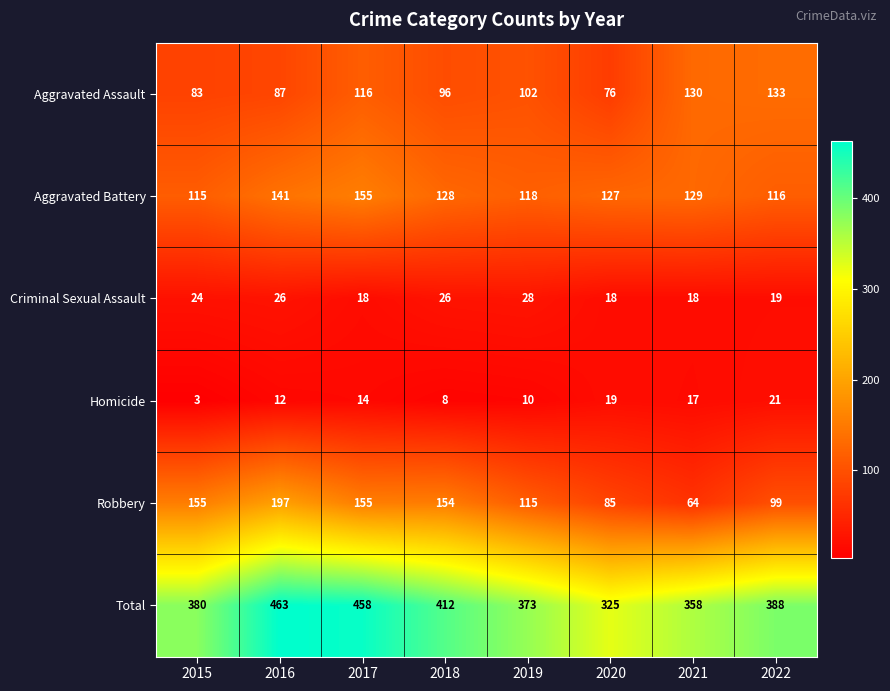

Which label corresponds to the smallest value in the chart?

2015